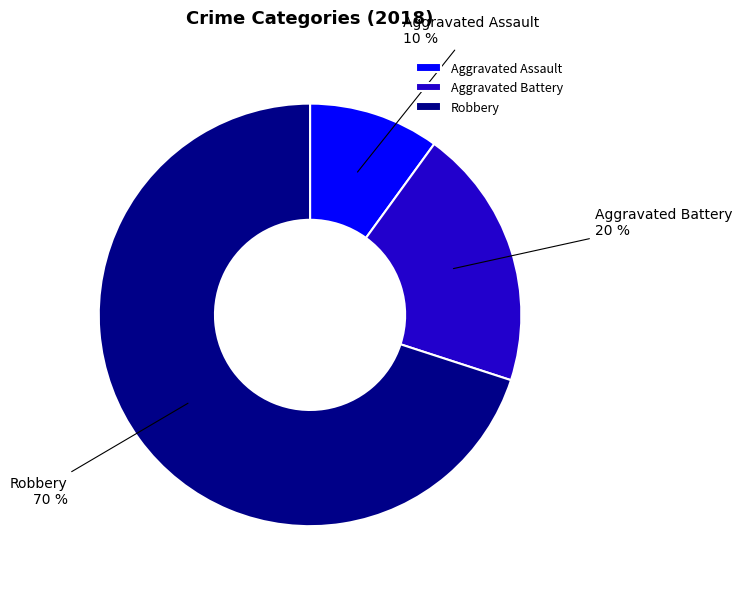

How many segments does this pie chart have?

3